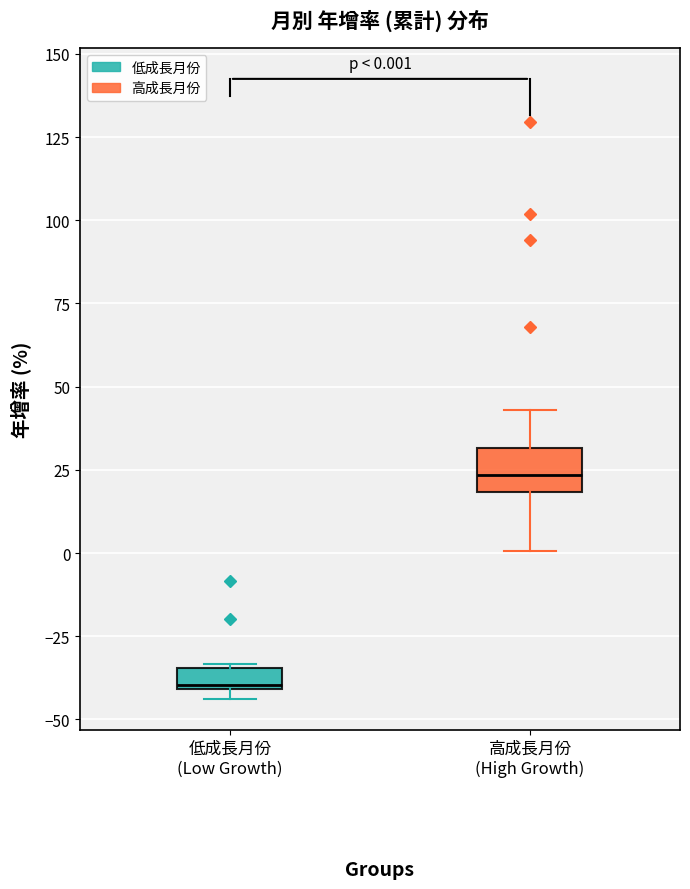

Comparing the boxes themselves (not the whiskers), which one is the tallest?

高成長月份 (High Growth)